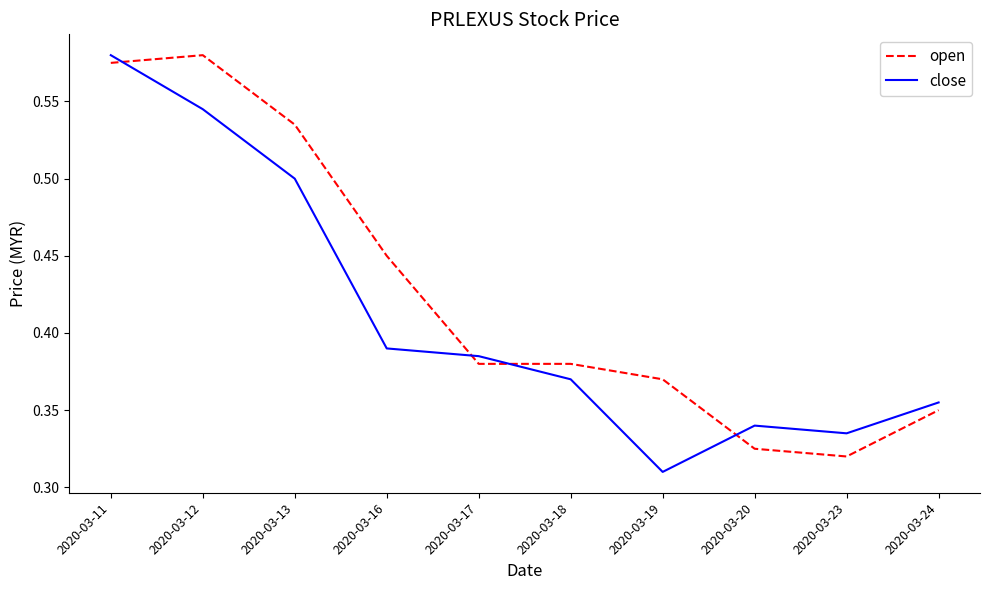

What is the total value across all series at 2020-03-23?

0.7